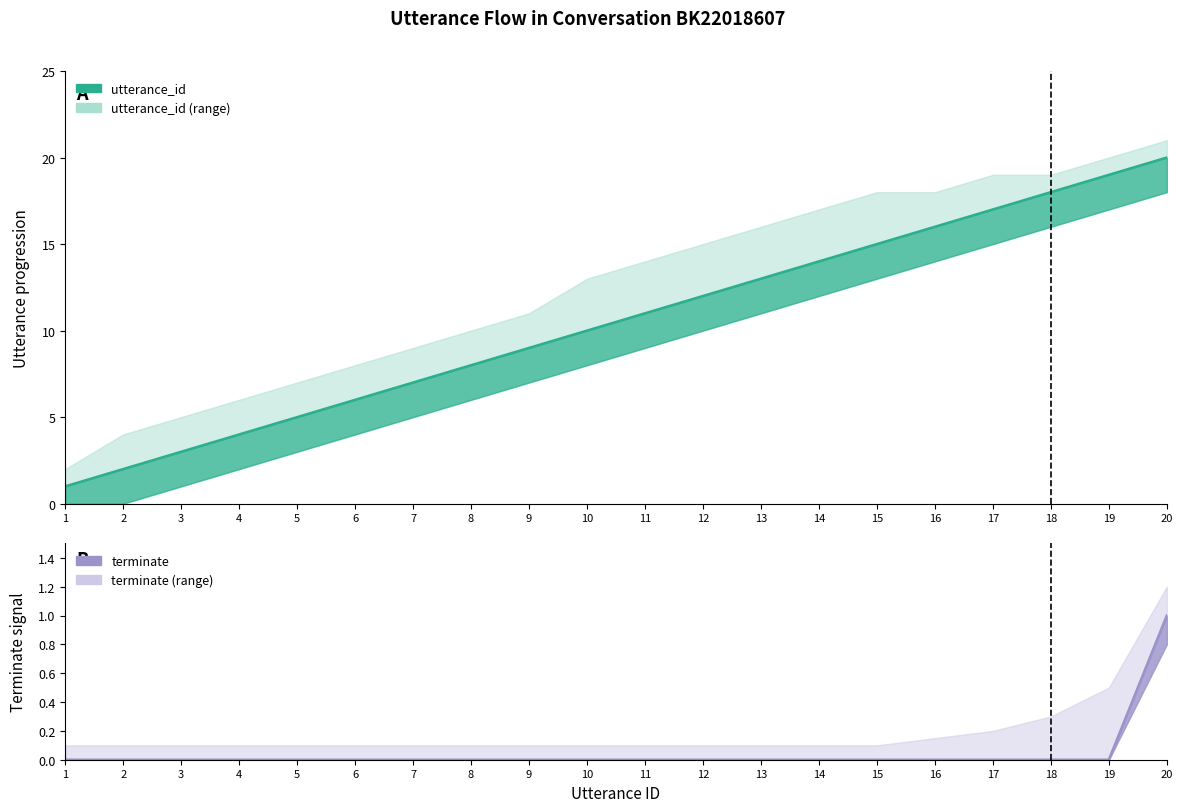

List the series in order of their peak value, lowest first.

terminate (line), utterance_id (line)